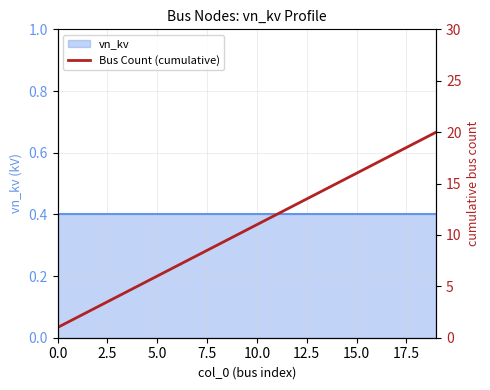

Approximately how many times larger is the value at 0.0 compared to 12?

0.1